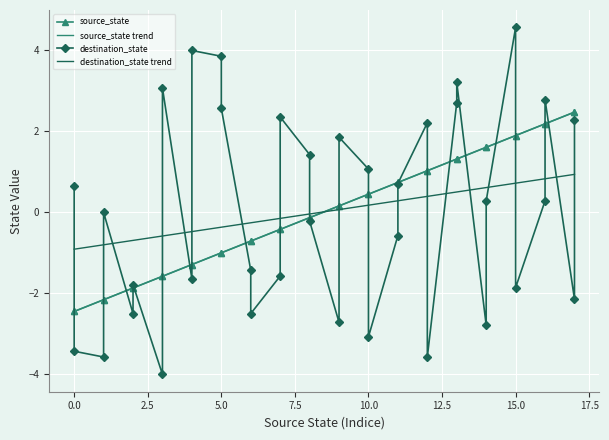

Reading left to right, extract all data points from this chart.

source_state: -2.5	-2.5	-2.2	-2.2	-1.9	-1.9	-1.6	-1.6	-1.3	-1.3	-1.0	-1.0	-0.7	-0.7	-0.4	-0.4	-0.1	-0.1	0.1	0.1	0.4	0.4	0.7	0.7	1.0	1.0	1.3	1.3	1.6	1.6	1.9	1.9	2.2	2.2	2.5	2.5
destination_state: 0.6	-3.4	-3.6	-0.0	-2.5	-1.8	-4.0	3.1	-1.7	4.0	3.8	2.6	-1.4	-2.5	-1.6	2.3	1.4	-0.2	-2.7	1.8	1.1	-3.1	-0.6	0.7	2.2	-3.6	2.7	3.2	-2.8	0.3	4.5	-1.9	0.3	2.8	-2.2	2.3